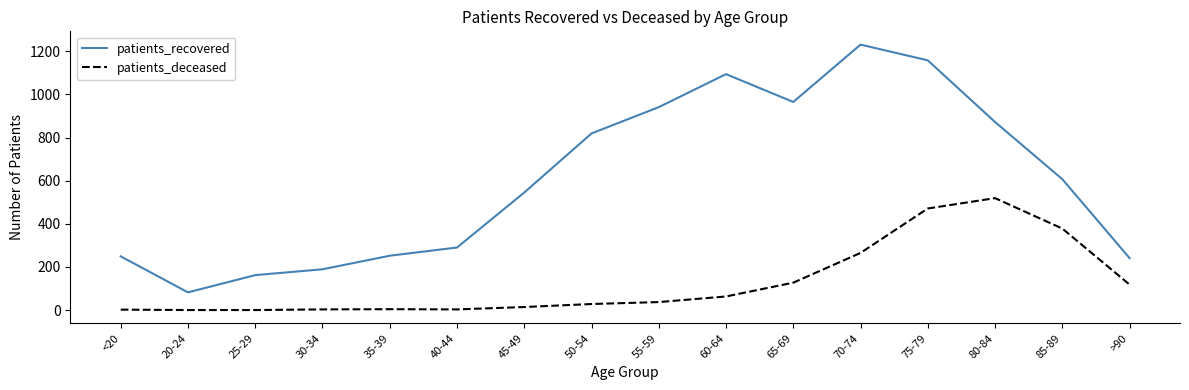

List the series in order of their overall mean, lowest first.

patients_deceased, patients_recovered